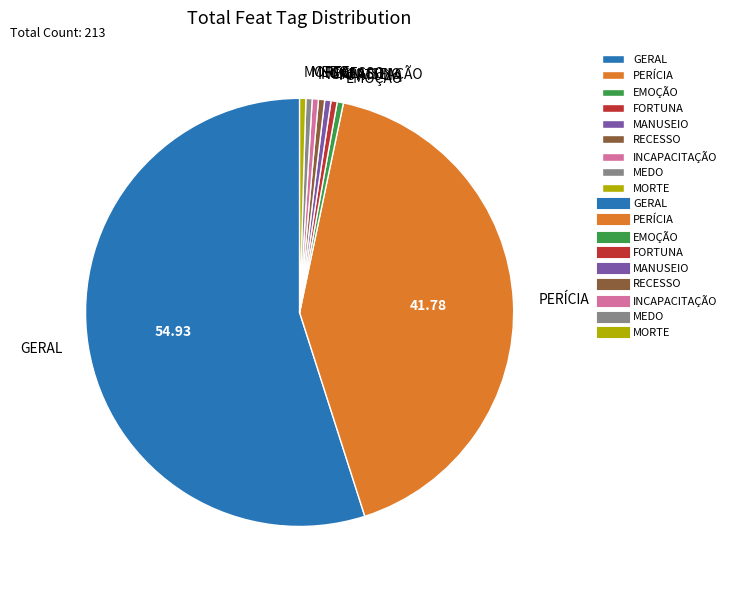

Which has a higher value, PERÍCIA or GERAL?

GERAL